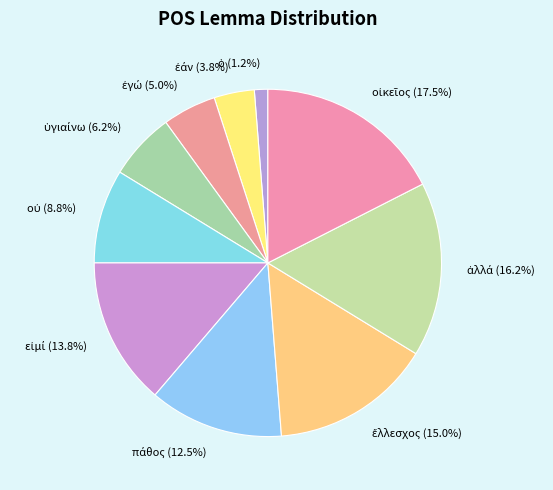

Does any single category account for the majority?

No